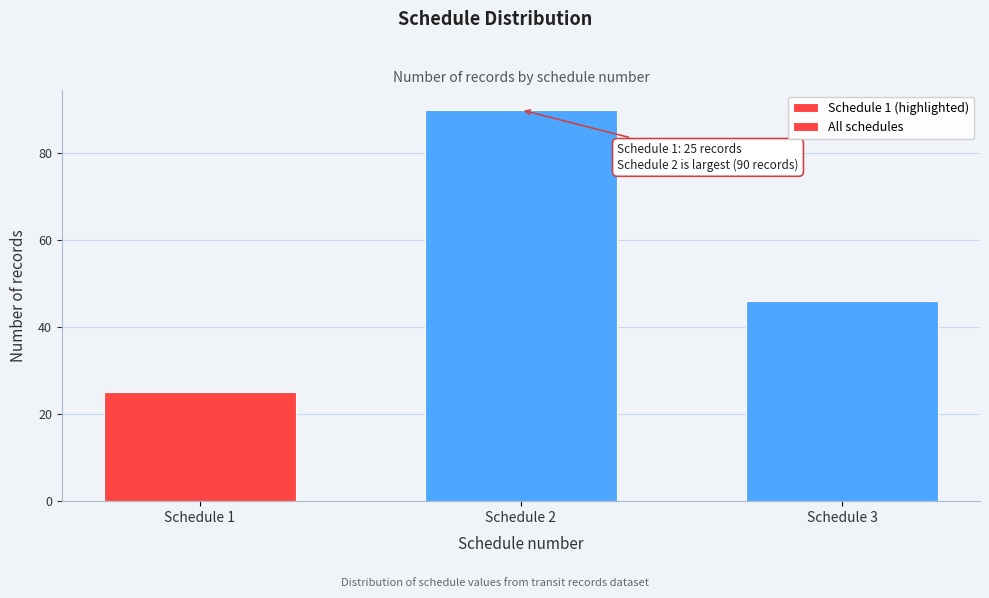

Reading left to right, list all the values displayed in this chart.

Schedule 1=25	Schedule 2=90	Schedule 3=46